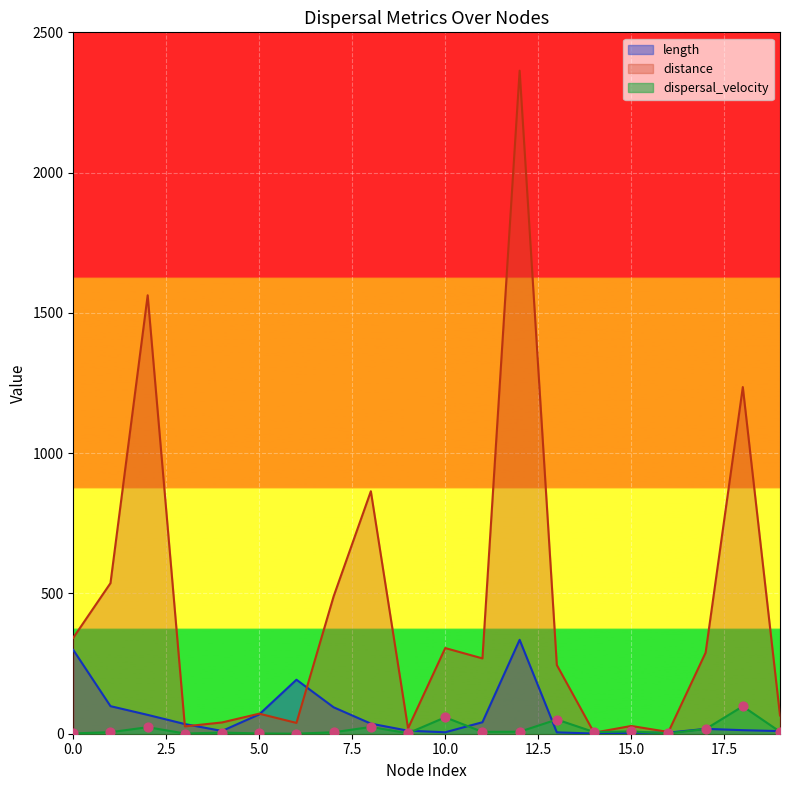

At which category is the sum across all series the highest?

12